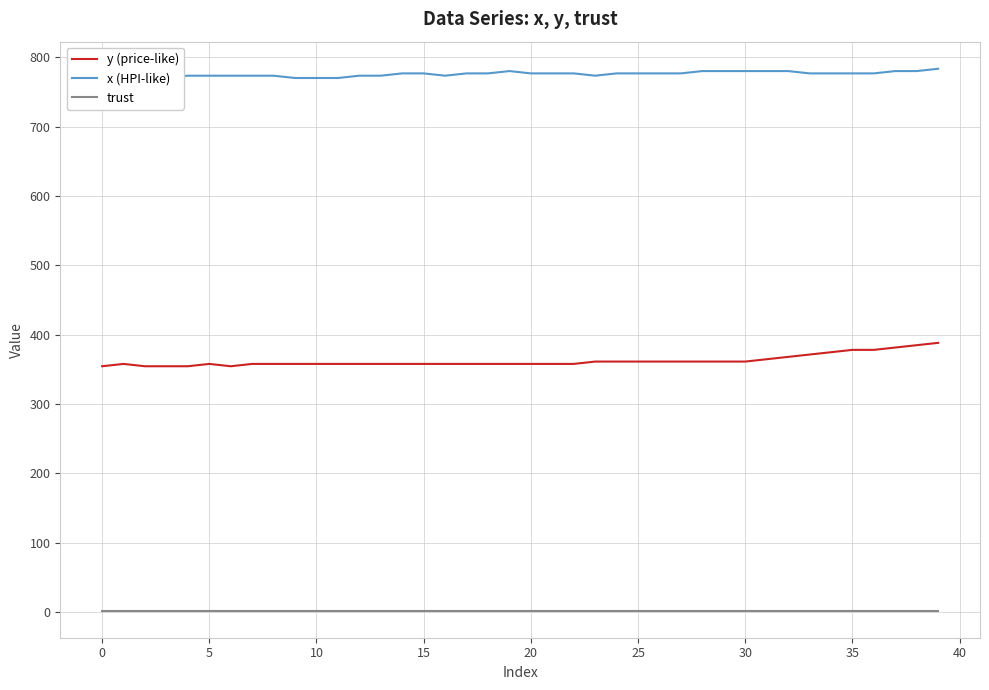

What is the smallest value displayed?

2.0